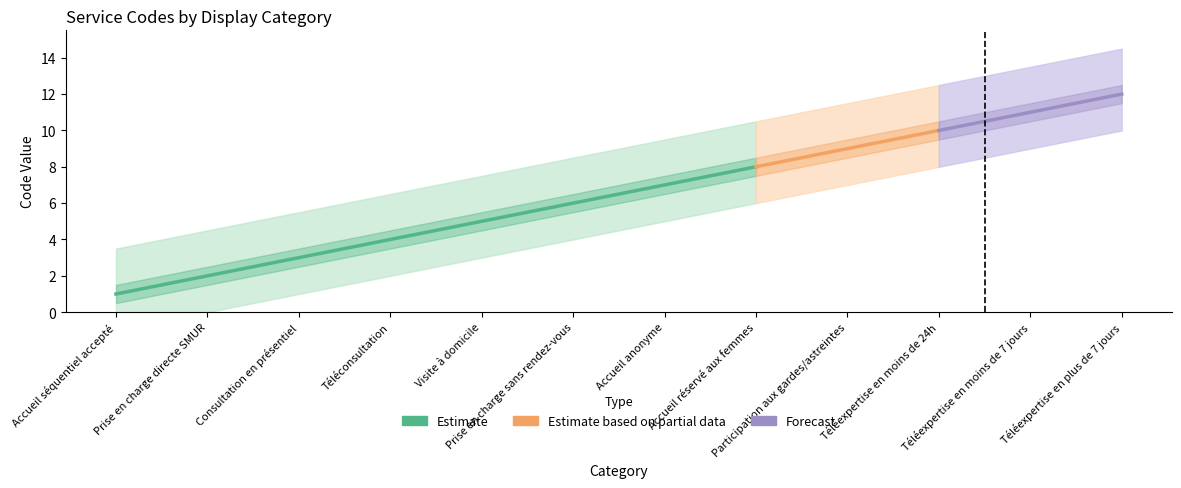

Is it true that the value at Accueil anonyme is 10?

False